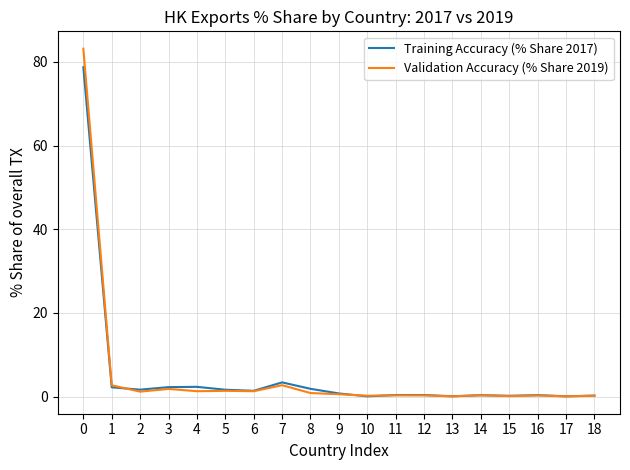

True or false: Validation Accuracy (% Share 2019) and Training Accuracy (% Share 2017) intersect in this chart.

True